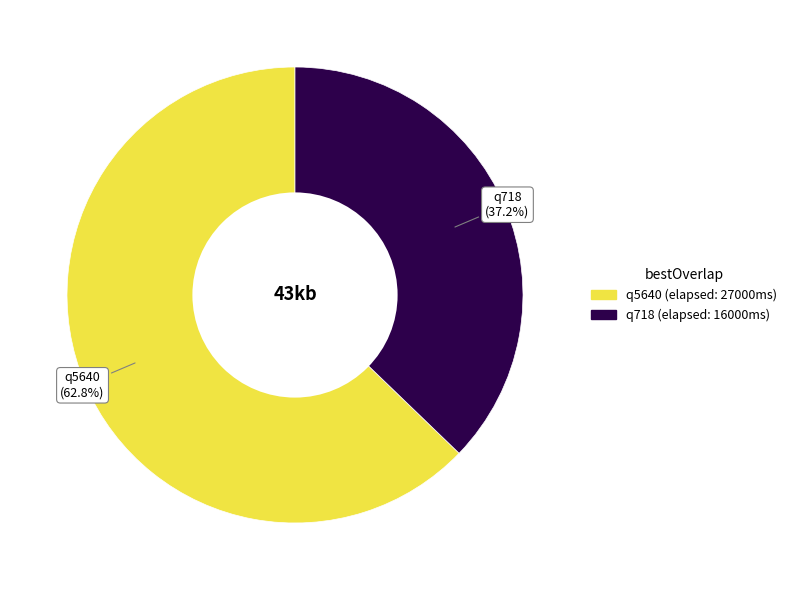

How many slices are in this pie chart?

2